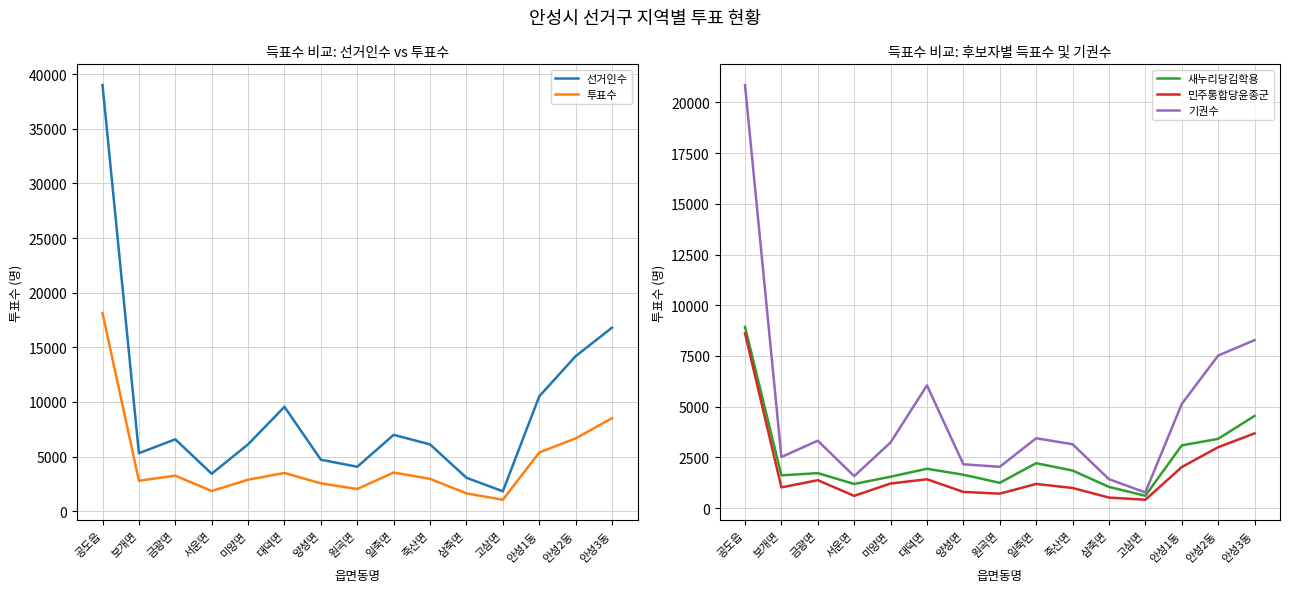

Rank the categories by 기권수 value from highest to lowest.

공도읍, 안성3동, 안성2동, 대덕면, 안성1동, 일죽면, 금광면, 미양면, 죽산면, 보개면, 양성면, 원곡면, 서운면, 삼죽면, 고삼면